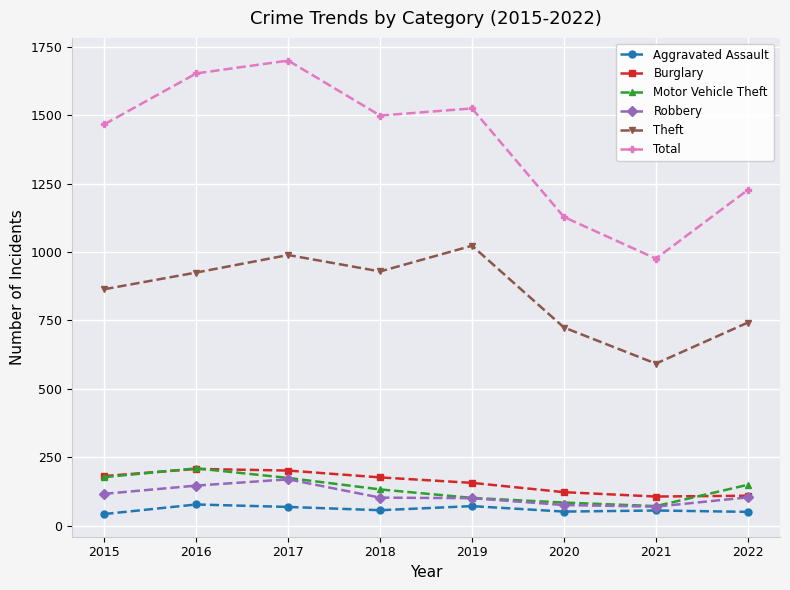

The value of Motor Vehicle Theft at 2017 is 247. True or false?

False